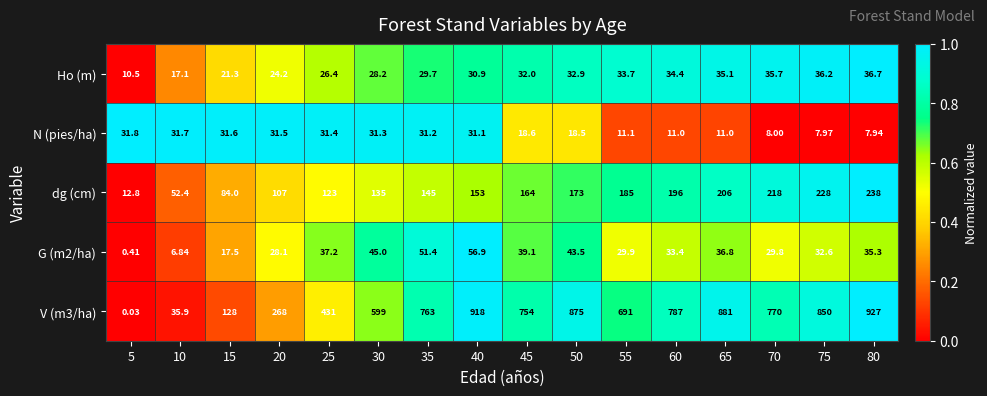

Which series has the largest total across all categories?

V (m3/ha)